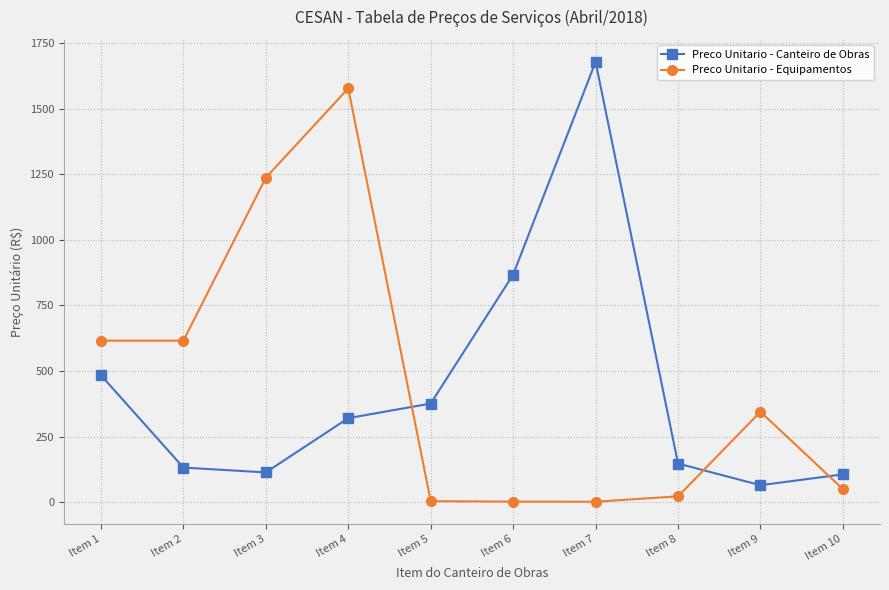

What value does the Preco Unitario - Equipamentos series have at Item 7?

1.7